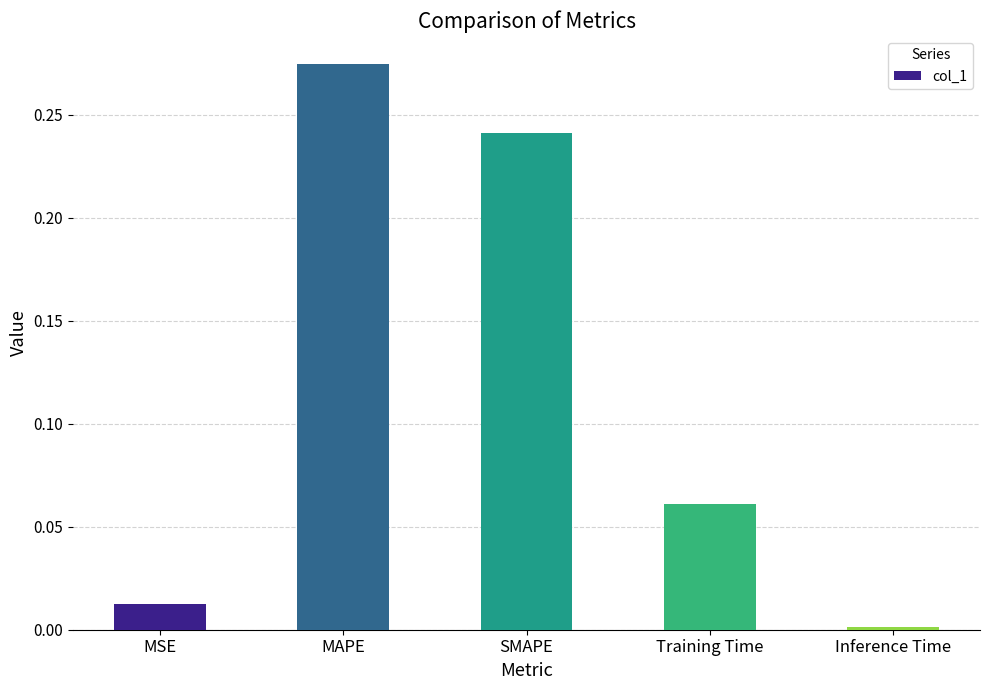

Where is the data nearest to the value 0?

Inference Time